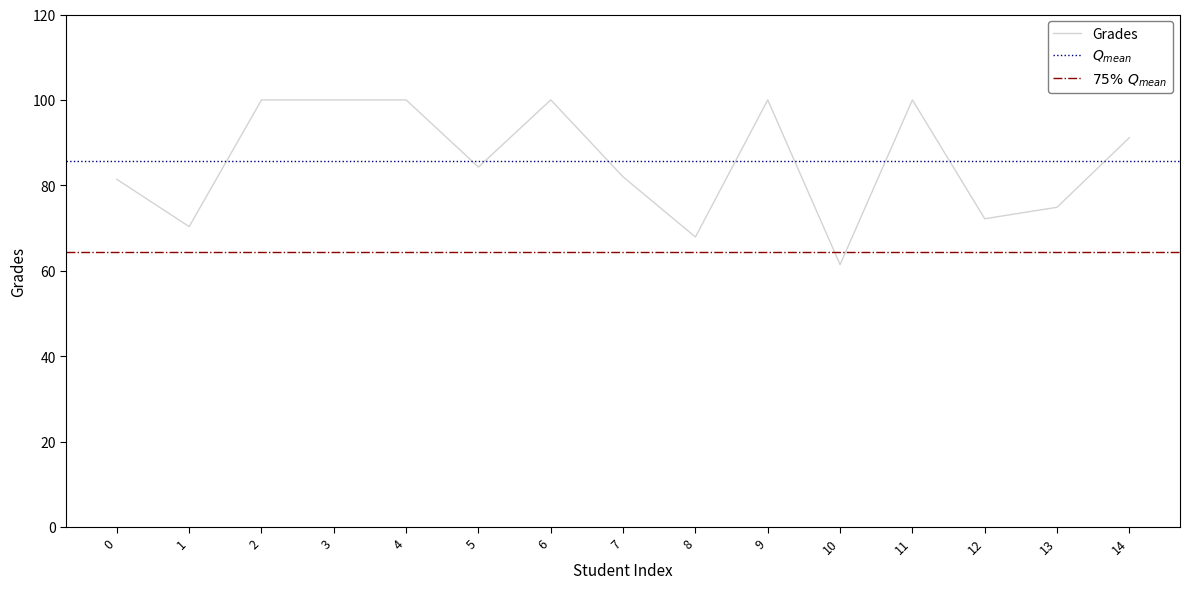

Is it true that the value at 5 is 112.7?

False